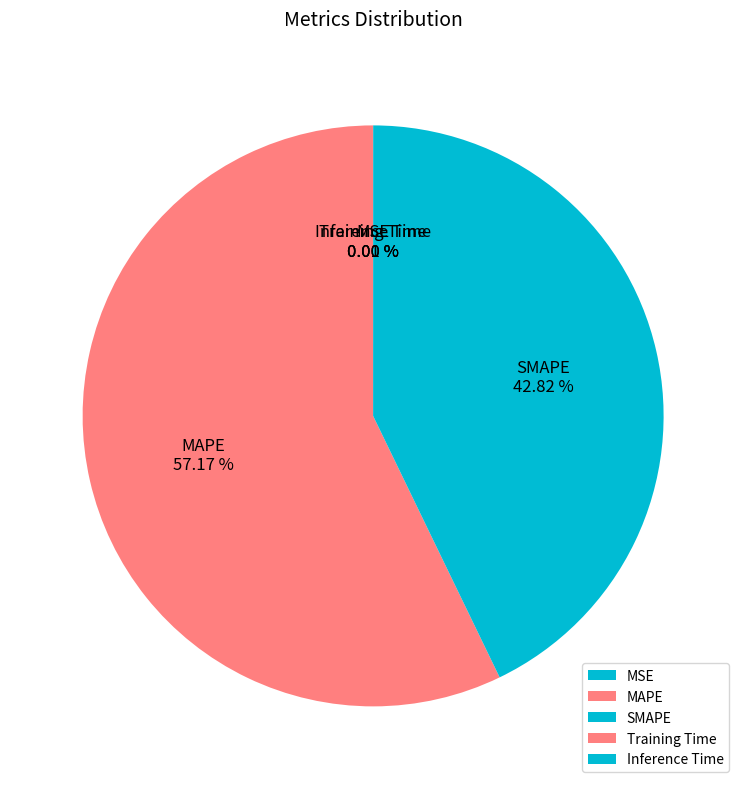

True or false: SMAPE accounts for 43% of the total.

True